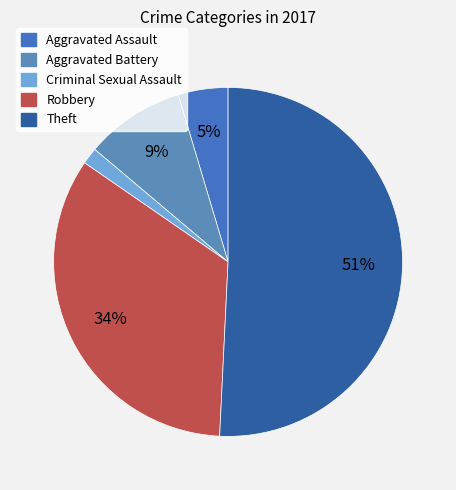

Rank the categories by value from lowest to highest.

Criminal Sexual Assault, Aggravated Assault, Aggravated Battery, Robbery, Theft